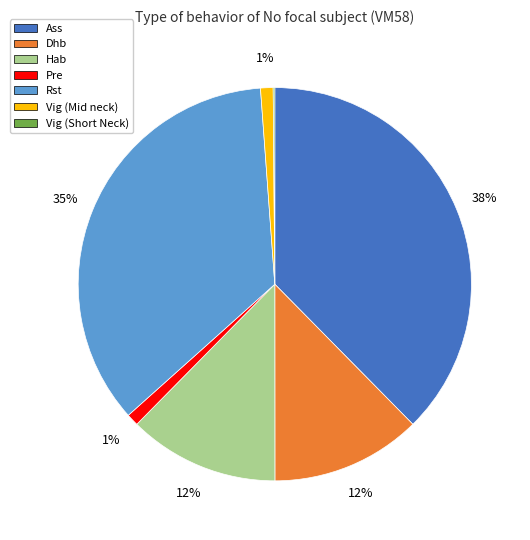

Which slice is the largest?

Ass